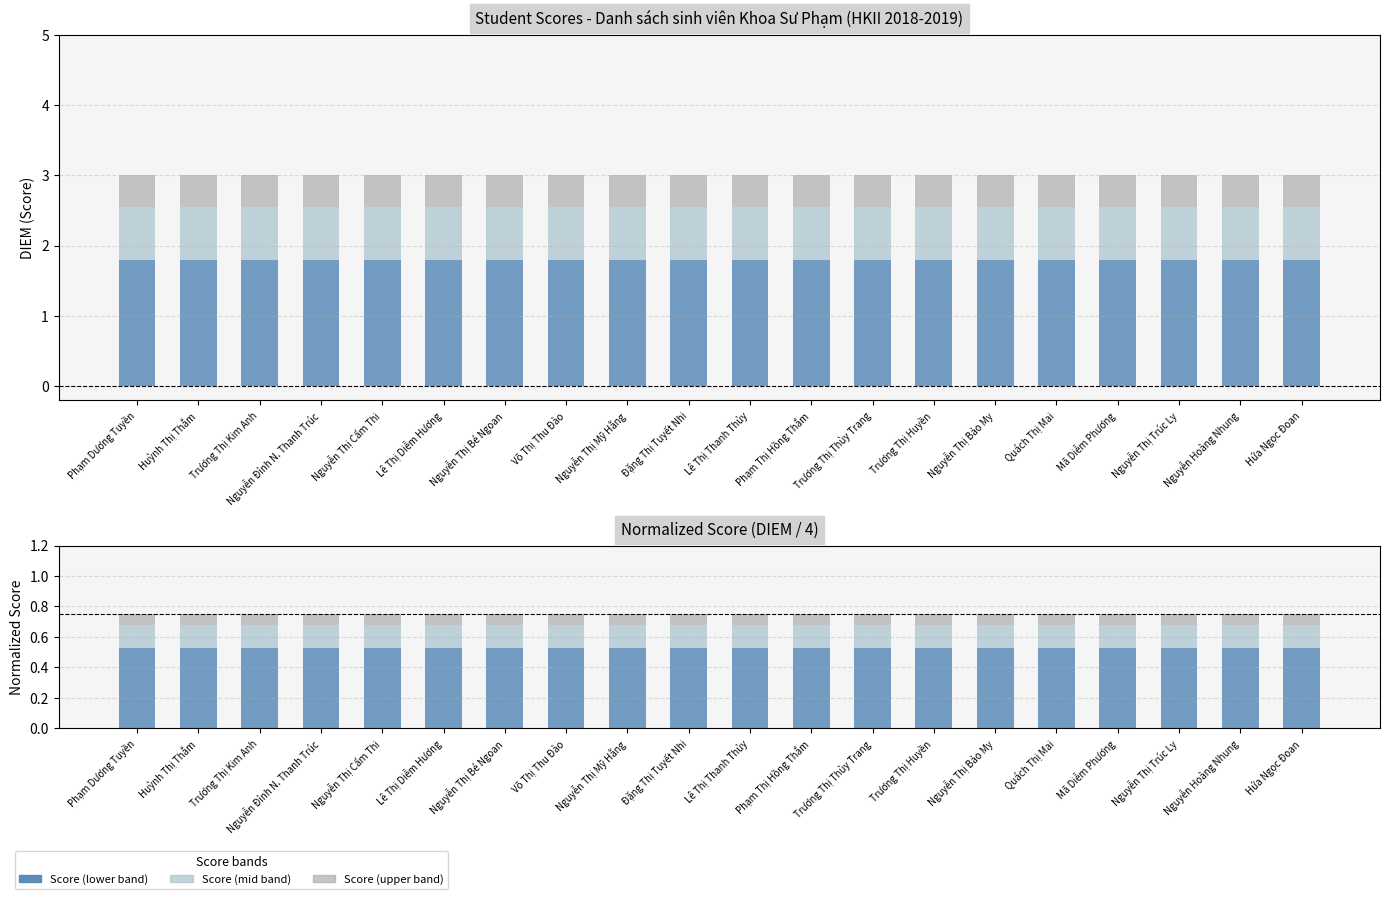

How many groups of bars are there?

20